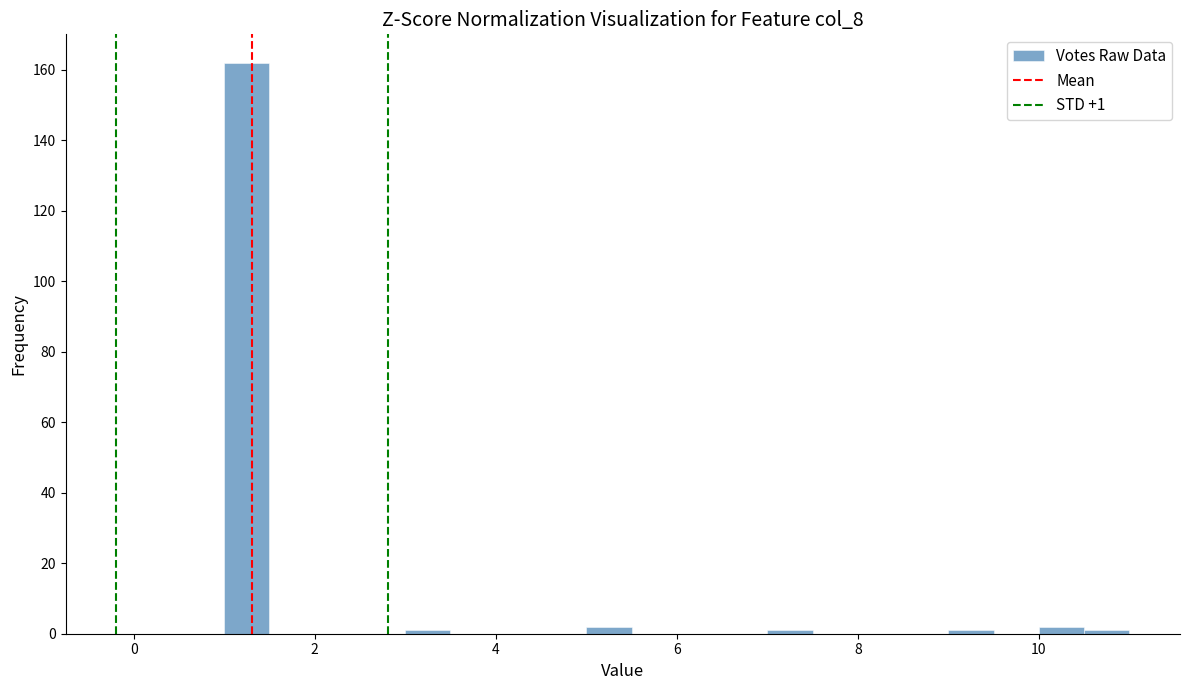

Around what value on the x-axis is the tallest bar? Give the approximate position of its centre, as read against the axis.

1.2